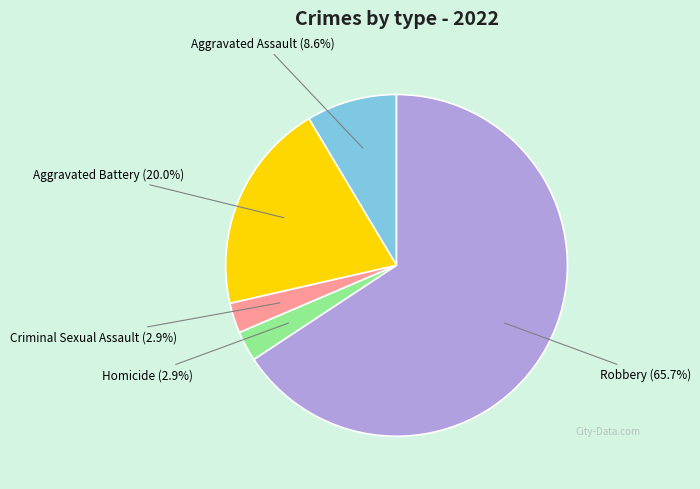

Does any single category account for the majority?

Yes